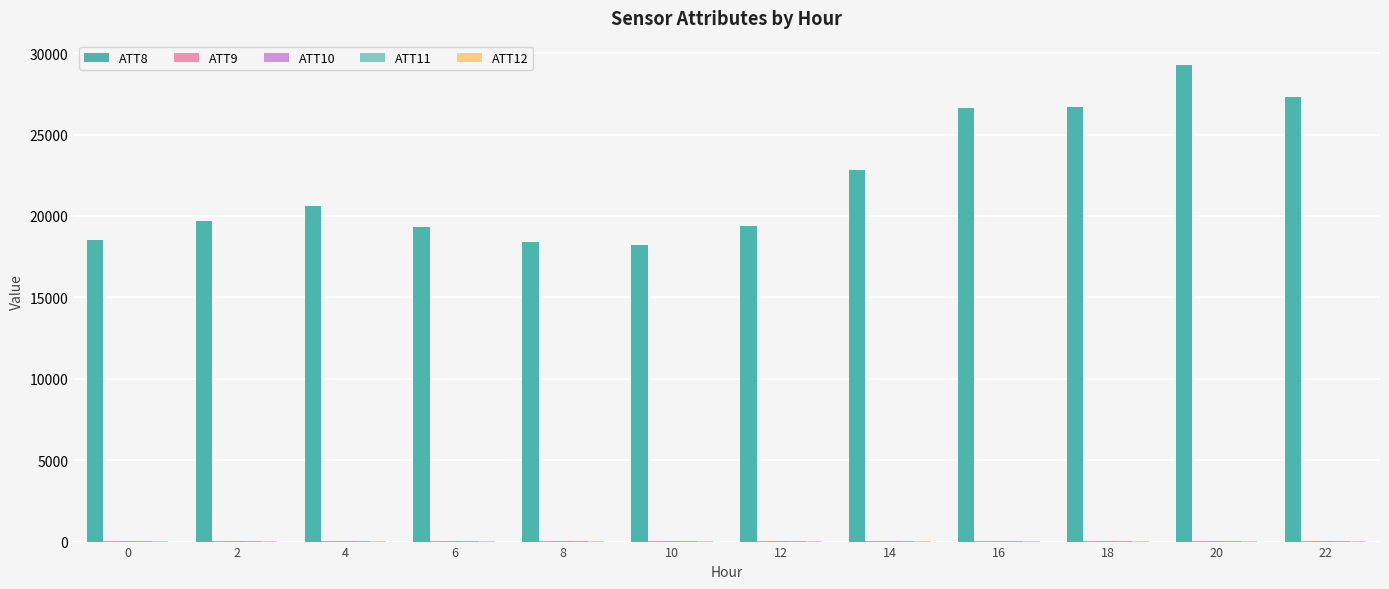

At which category is the sum across all series the highest?

20